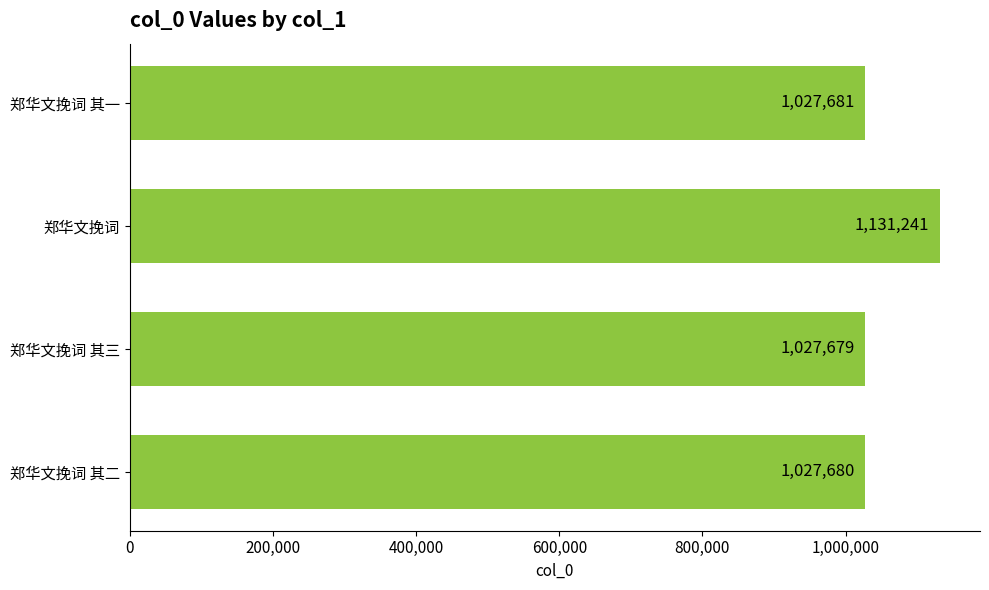

What is the minimum value shown in the chart?

1027679